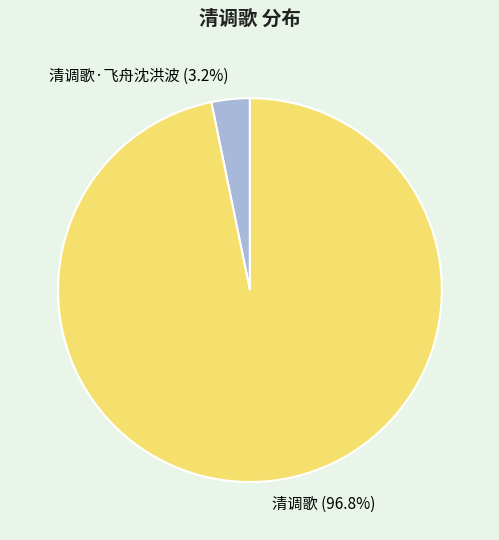

Which slice is the smallest?

清调歌·飞舟沈洪波